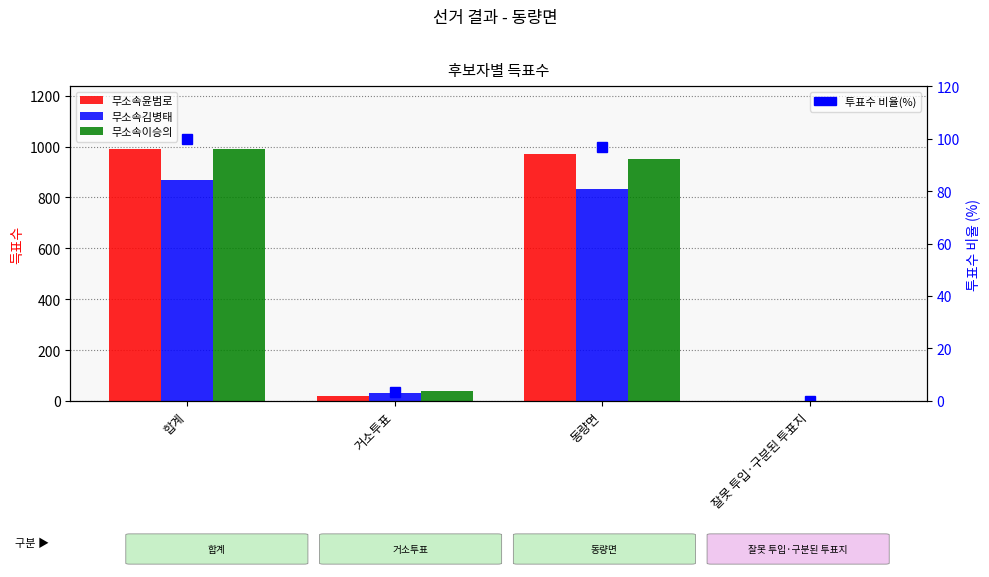

List the series in order of their peak value, lowest first.

투표수 비율(%), 무소속김병태, 무소속윤범로, 무소속이승의